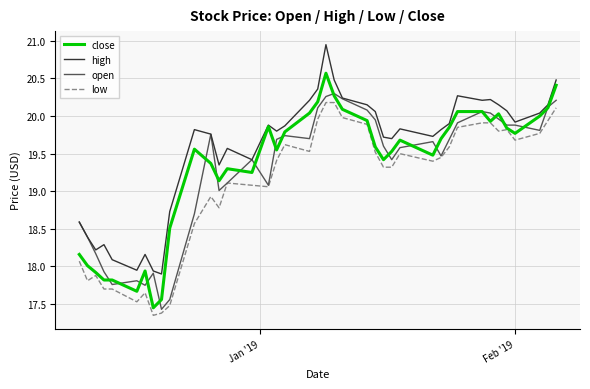

What is the difference between the second highest and minimum values in the open series?

2.8